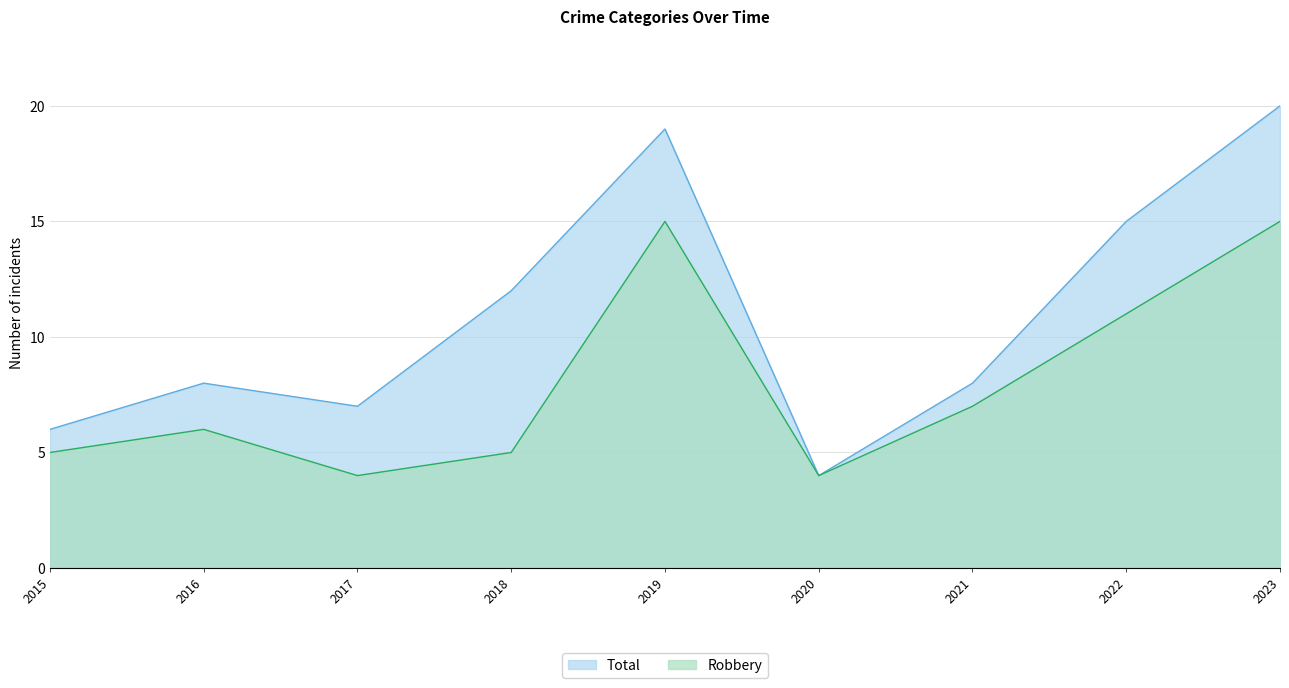

Between 2019 and 2021, which series saw the biggest shift?

Total